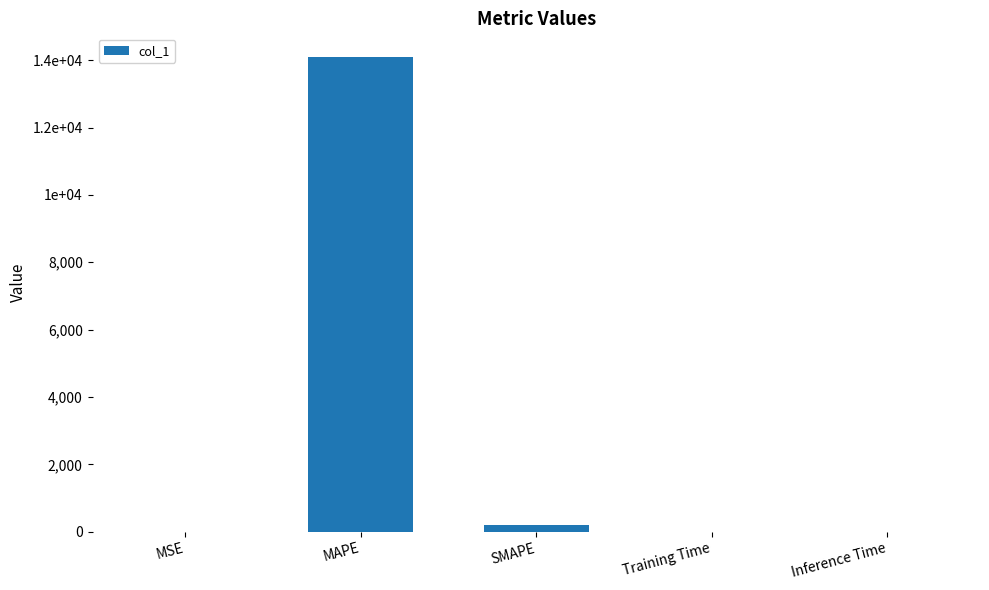

Are the bars horizontal?

No